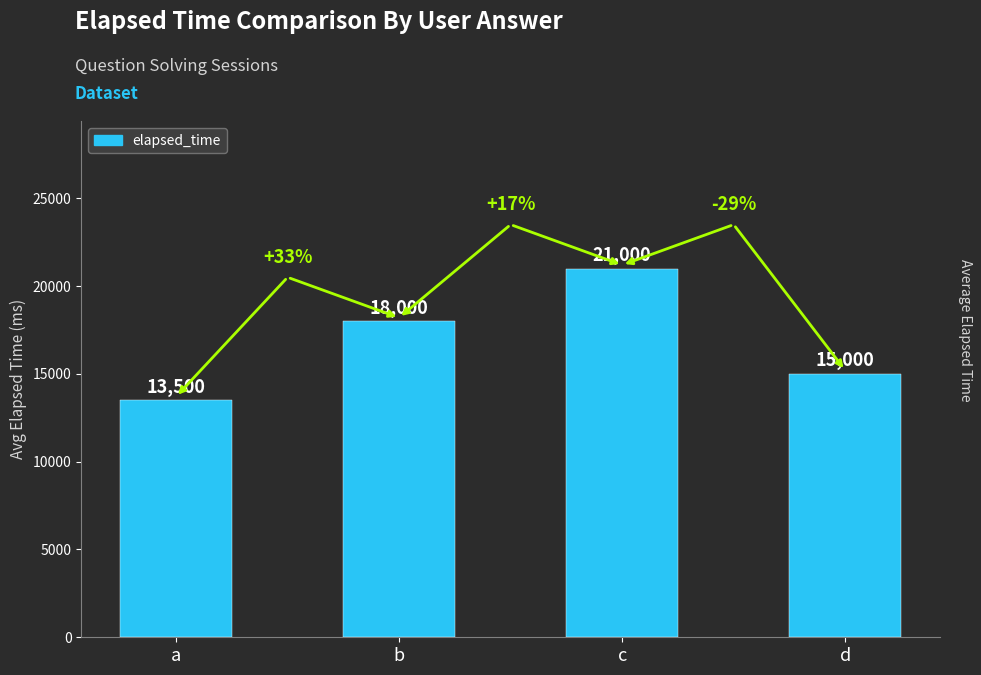

Count the values in the range 15000 to 21000.

3